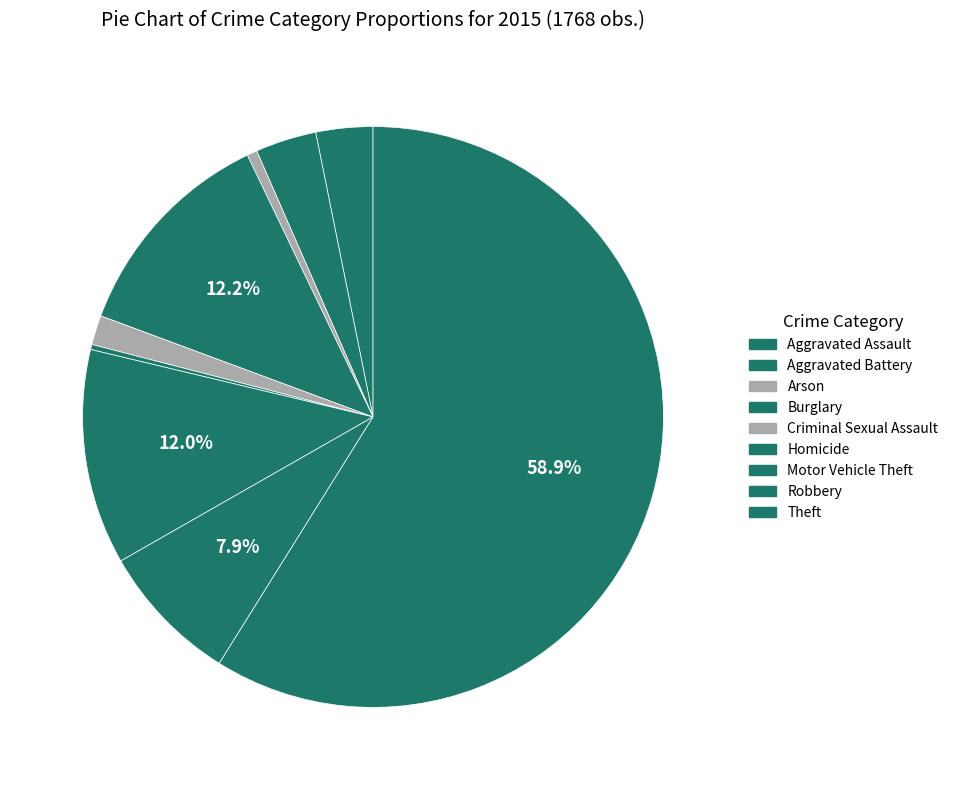

To the nearest percent, what is the average slice percentage?

11%